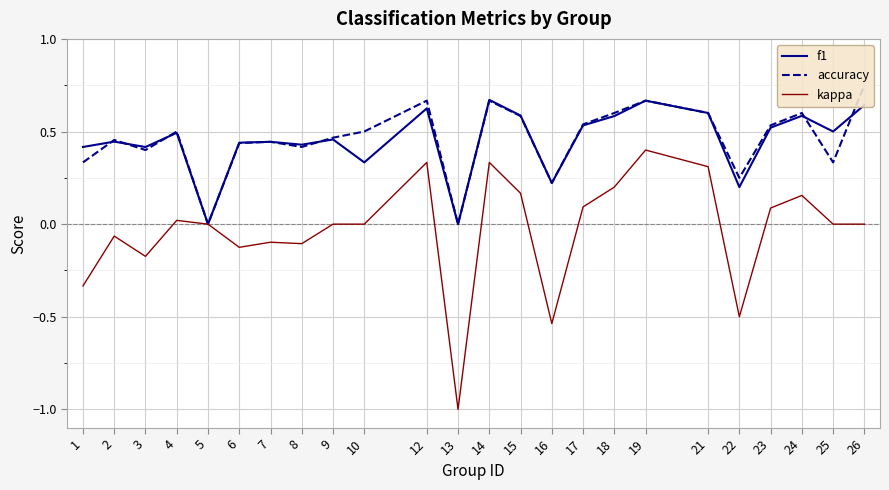

Where is f1 nearest to the value 0?

5